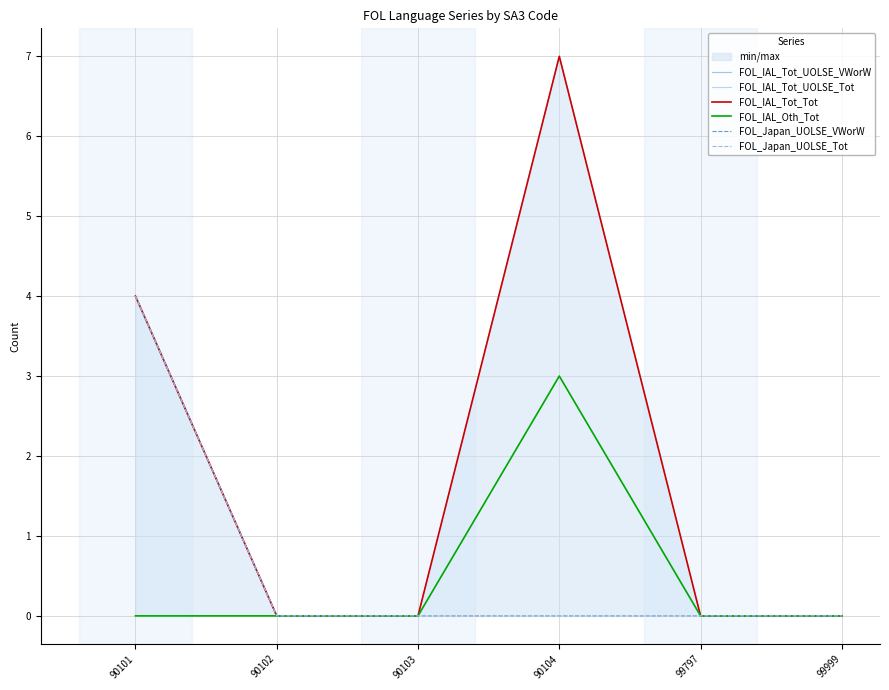

Count the FOL_IAL_Tot_Tot values in the range 0 to 4.

5